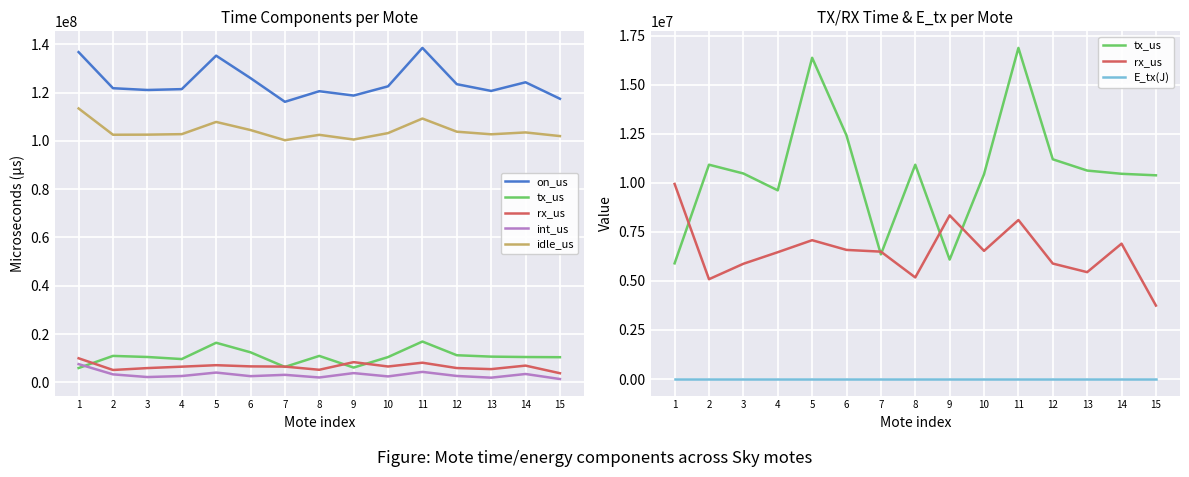

How many interior local valleys does the on_us series have?

4